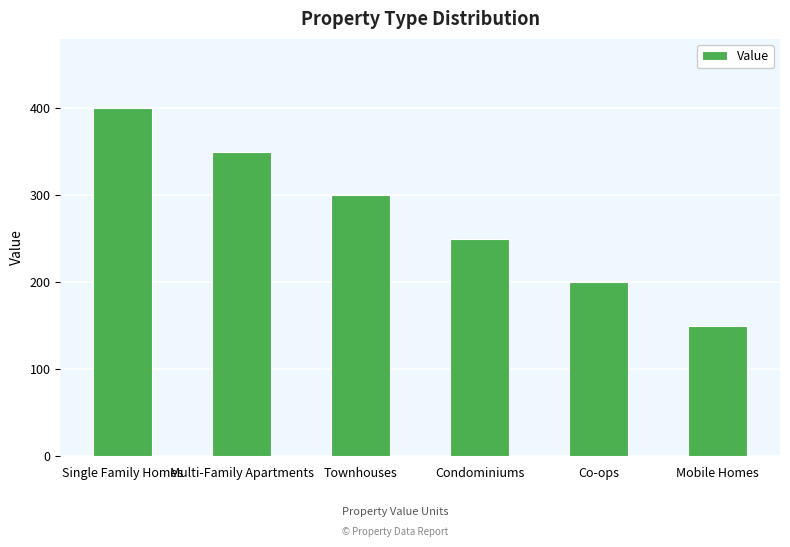

What is the label of the 6th bar from the left?

Mobile Homes